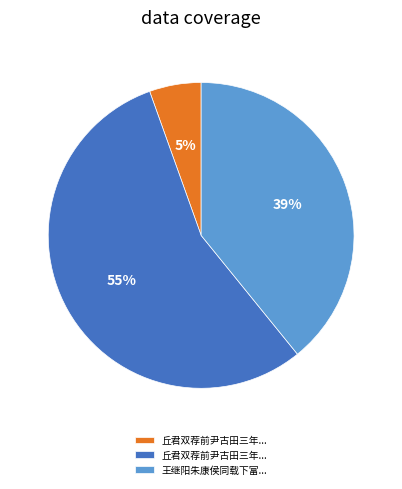

Is there any slice that represents more than half of the pie?

Yes